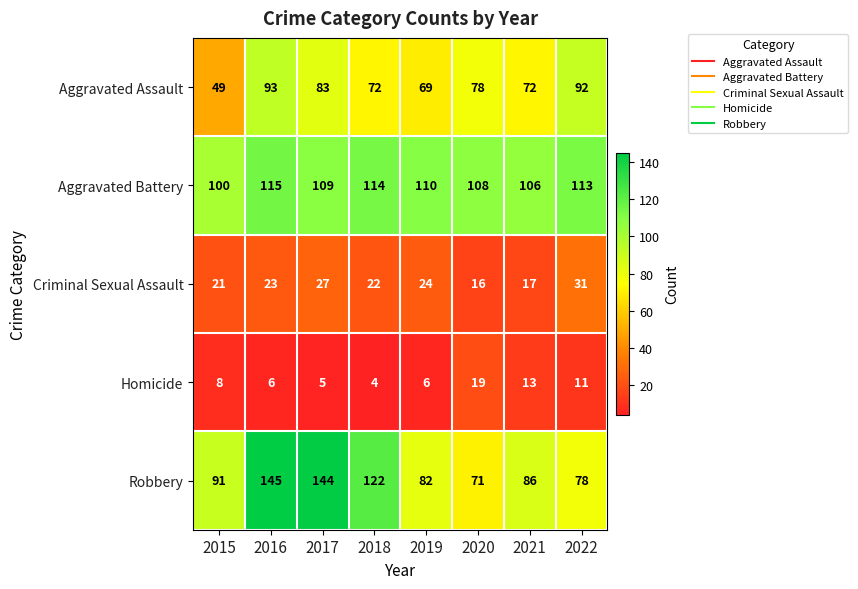

True or false: Homicide has a value of 11 at 2022.

True